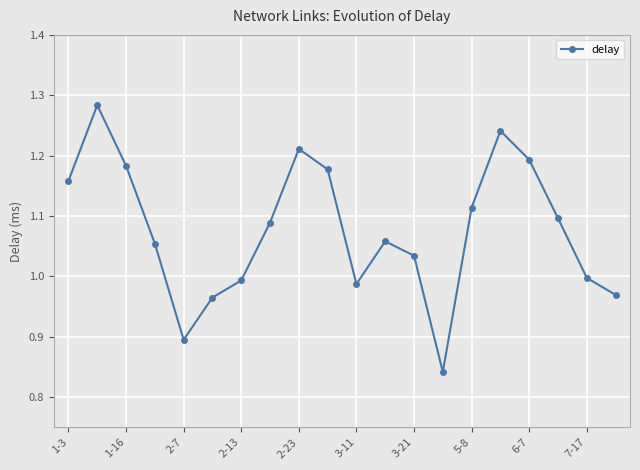

How many interior local valleys (lower than both neighbors) does the data have?

3